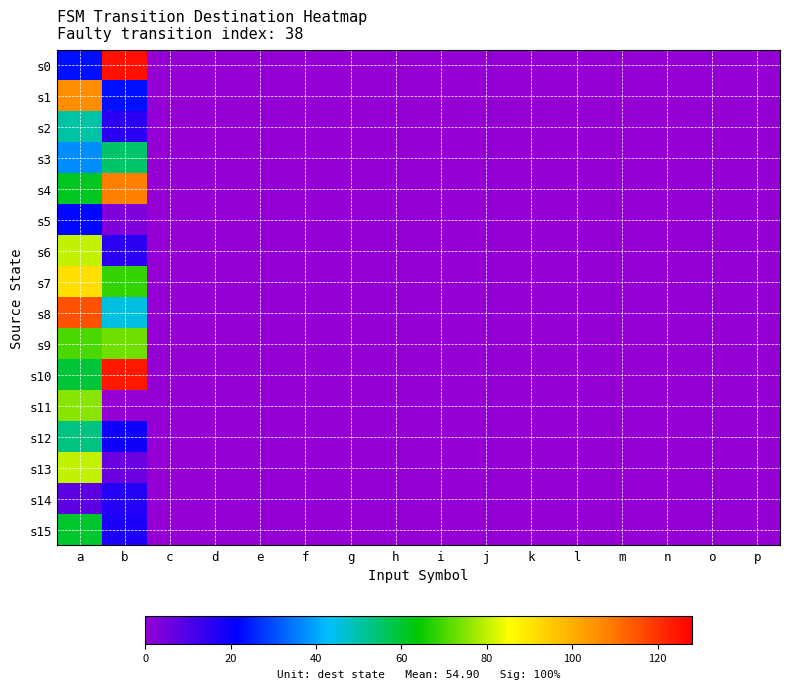

Reading left to right, extract all data points from this chart.

s0: a=23	b=125	c=0	d=0	e=0	f=0	g=0	h=0	i=0	j=0	k=0	l=0	m=0	n=0	o=0	p=0
s1: a=106	b=23	c=0	d=0	e=0	f=0	g=0	h=0	i=0	j=0	k=0	l=0	m=0	n=0	o=0	p=0
s2: a=50	b=15	c=0	d=0	e=0	f=0	g=0	h=0	i=0	j=0	k=0	l=0	m=0	n=0	o=0	p=0
s3: a=37	b=55	c=0	d=0	e=0	f=0	g=0	h=0	i=0	j=0	k=0	l=0	m=0	n=0	o=0	p=0
s4: a=61	b=108	c=0	d=0	e=0	f=0	g=0	h=0	i=0	j=0	k=0	l=0	m=0	n=0	o=0	p=0
s5: a=22	b=3	c=0	d=0	e=0	f=0	g=0	h=0	i=0	j=0	k=0	l=0	m=0	n=0	o=0	p=0
s6: a=80	b=15	c=0	d=0	e=0	f=0	g=0	h=0	i=0	j=0	k=0	l=0	m=0	n=0	o=0	p=0
s7: a=91	b=68	c=0	d=0	e=0	f=0	g=0	h=0	i=0	j=0	k=0	l=0	m=0	n=0	o=0	p=0
s8: a=115	b=45	c=0	d=0	e=0	f=0	g=0	h=0	i=0	j=0	k=0	l=0	m=0	n=0	o=0	p=0
s9: a=70	b=73	c=0	d=0	e=0	f=0	g=0	h=0	i=0	j=0	k=0	l=0	m=0	n=0	o=0	p=0
s10: a=59	b=124	c=0	d=0	e=0	f=0	g=0	h=0	i=0	j=0	k=0	l=0	m=0	n=0	o=0	p=0
s11: a=75	b=0	c=0	d=0	e=0	f=0	g=0	h=0	i=0	j=0	k=0	l=0	m=0	n=0	o=0	p=0
s12: a=53	b=19	c=0	d=0	e=0	f=0	g=0	h=0	i=0	j=0	k=0	l=0	m=0	n=0	o=0	p=0
s13: a=80	b=6	c=0	d=0	e=0	f=0	g=0	h=0	i=0	j=0	k=0	l=0	m=0	n=0	o=0	p=0
s14: a=8	b=16	c=0	d=0	e=0	f=0	g=0	h=0	i=0	j=0	k=0	l=0	m=0	n=0	o=0	p=0
s15: a=60	b=17	c=0	d=0	e=0	f=0	g=0	h=0	i=0	j=0	k=0	l=0	m=0	n=0	o=0	p=0